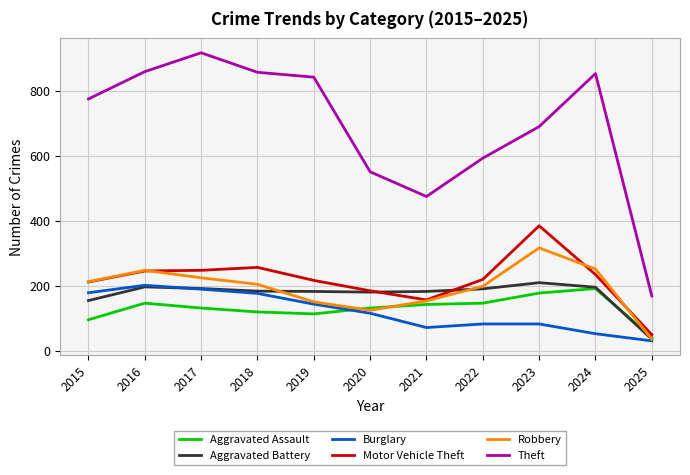

At which label is Theft closest to 542?

2020